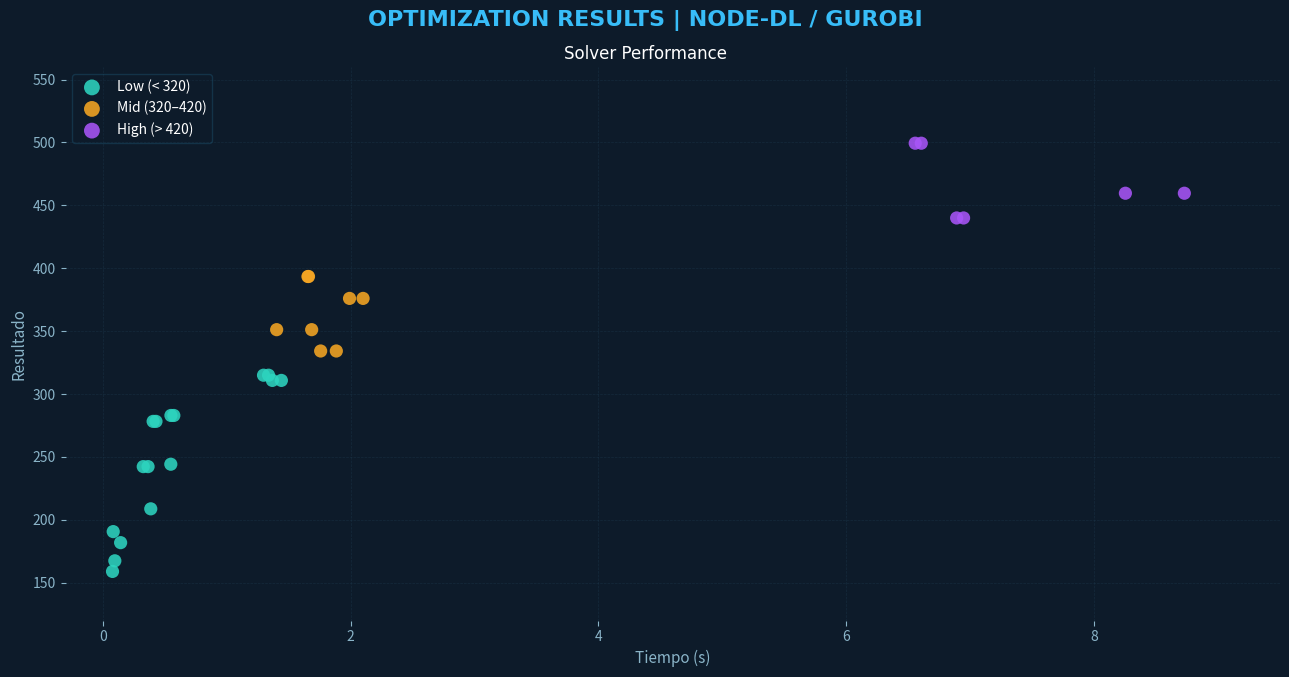

Which series has the widest spread of Y values?

Low (< 320)